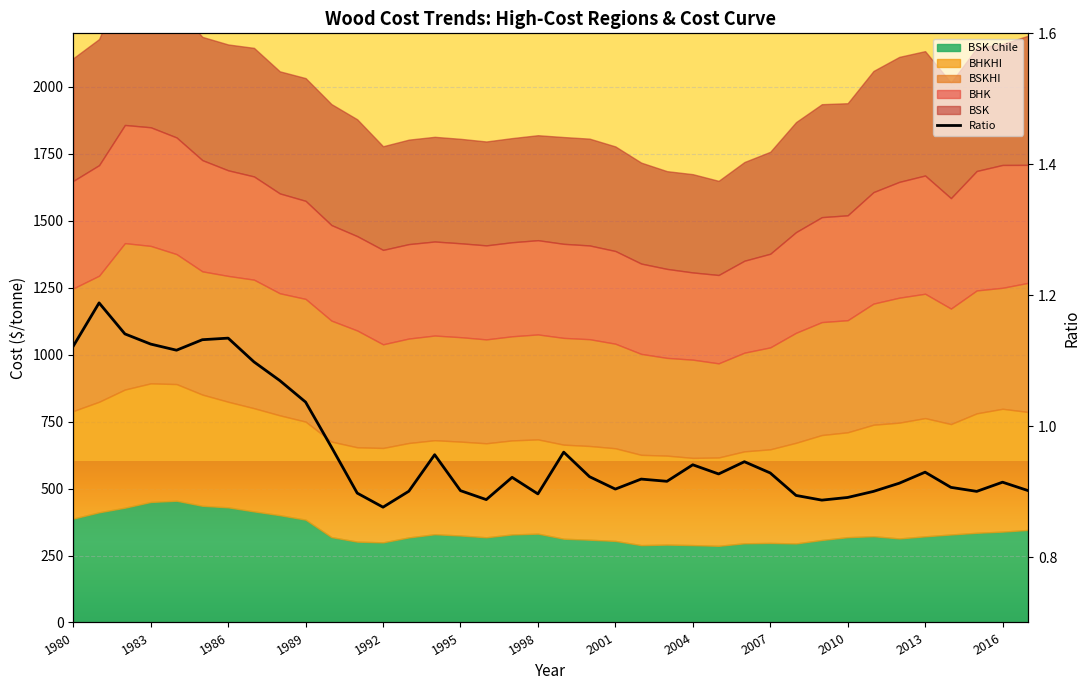

What is the average value?

1.0